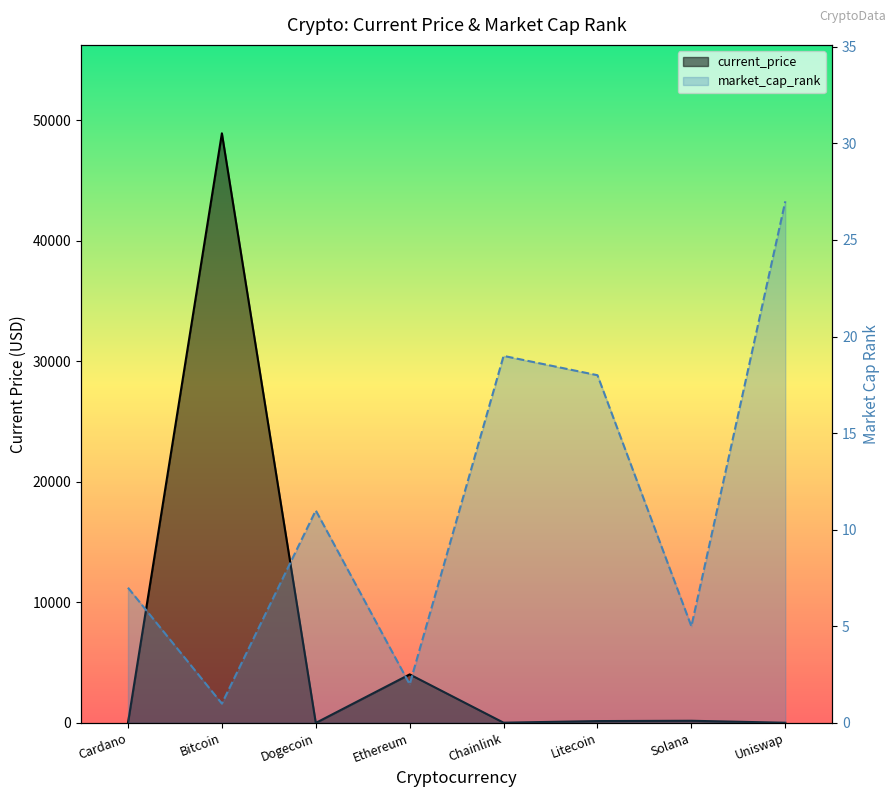

Which label corresponds to the largest value in the chart?

Bitcoin